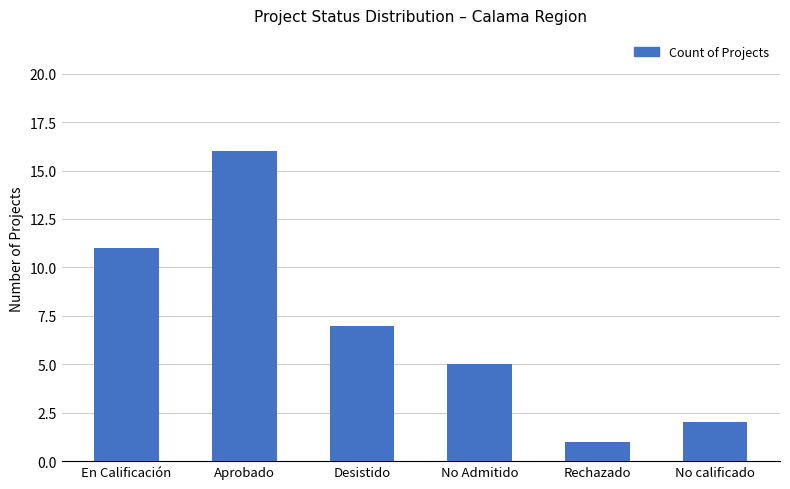

Is it true that the value at No calificado is 2?

True